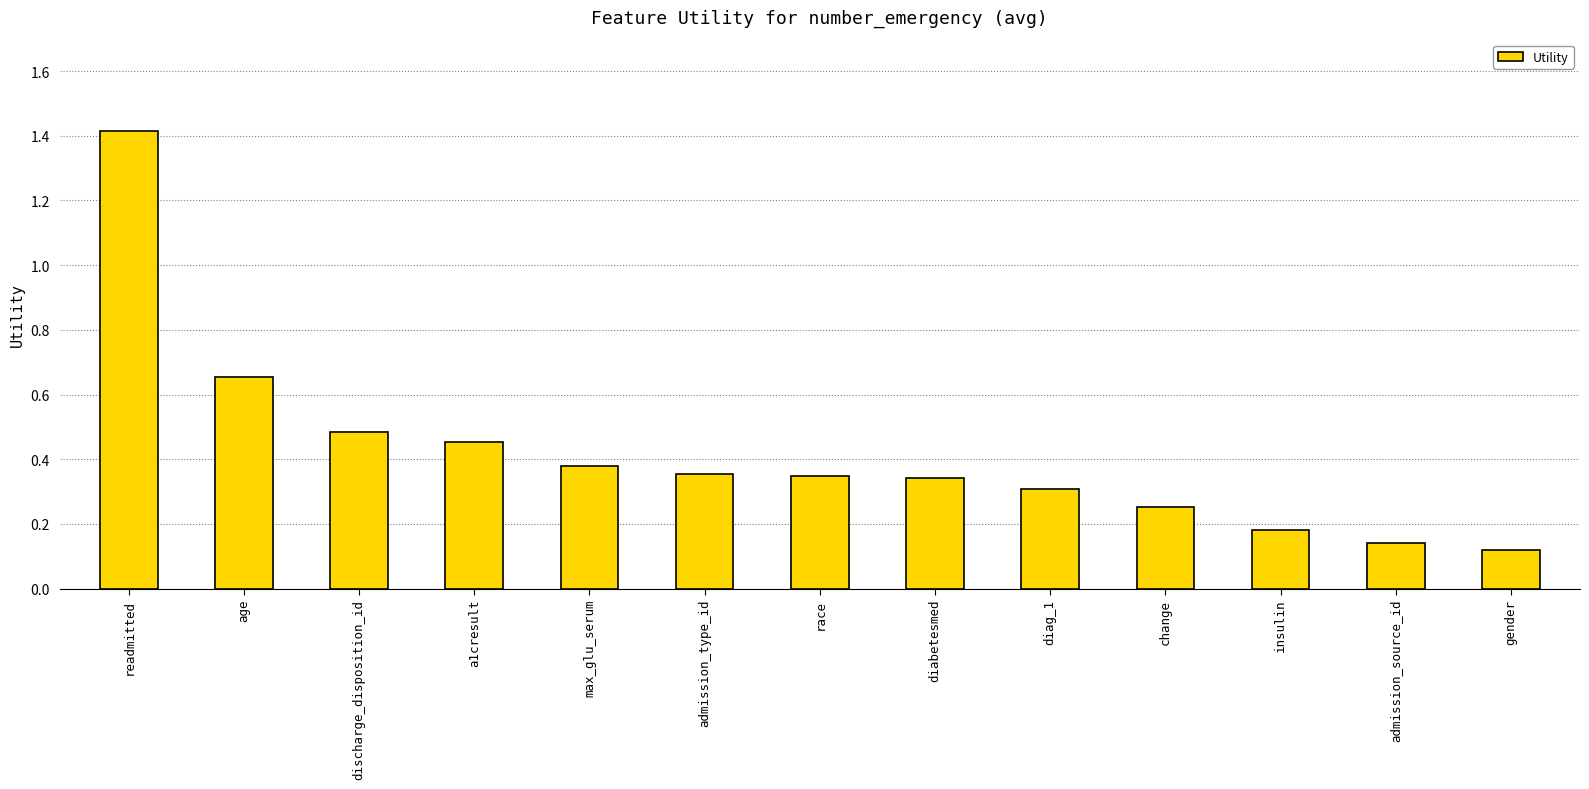

What position from the right is max_glu_serum?

9